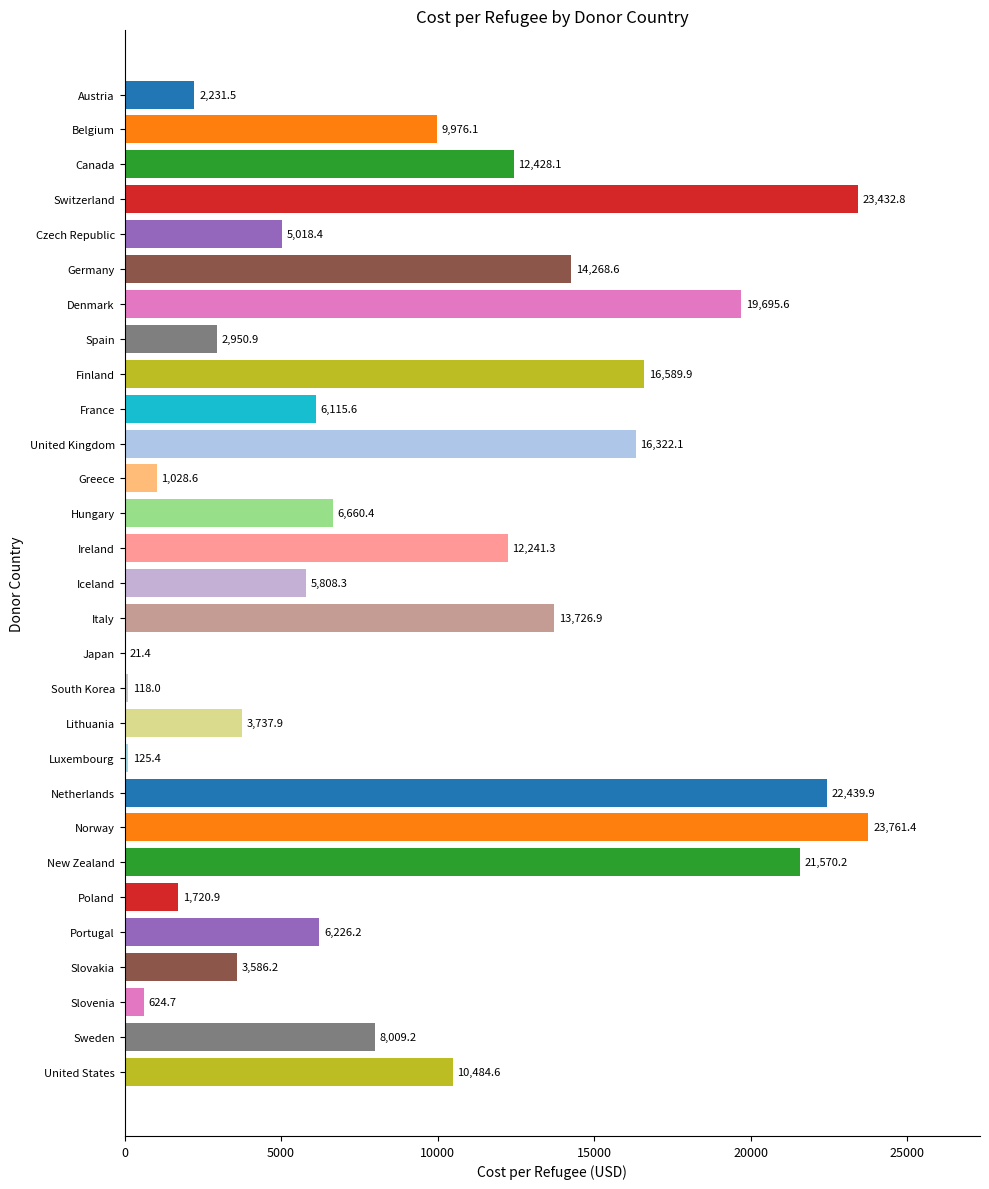

Approximately how many times larger is the value at Czech Republic compared to Sweden?

0.6